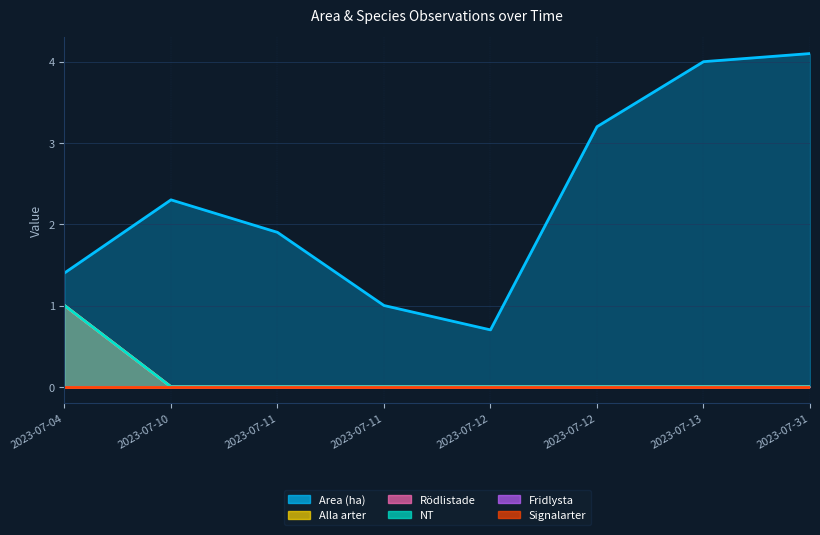

Does the chart display data point markers on the line(s)?

No